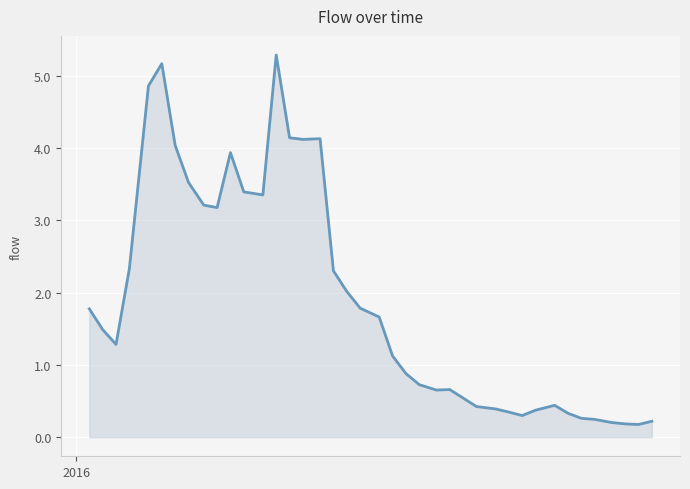

True or false: there are more than 2 points higher than both neighbors.

True